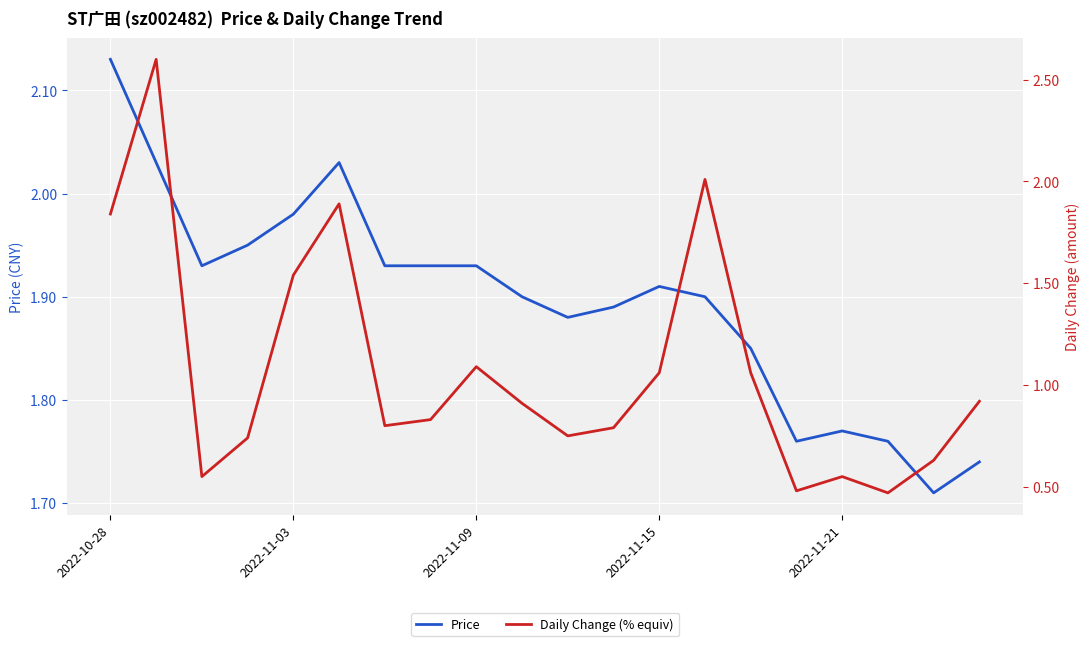

What value does the Daily Change (% equiv) series have at 2022-10-28?

1.8